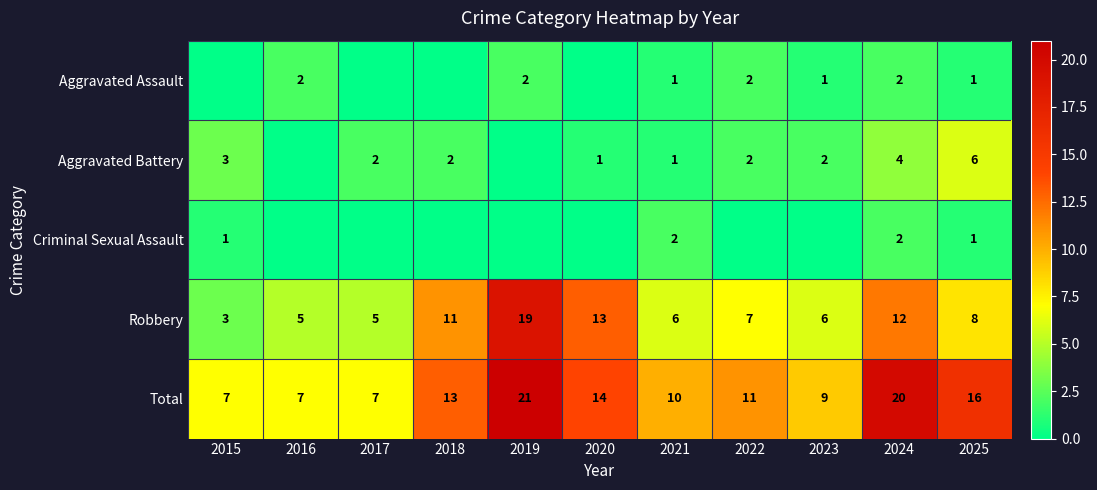

How many data points in Total are less than 11?

5